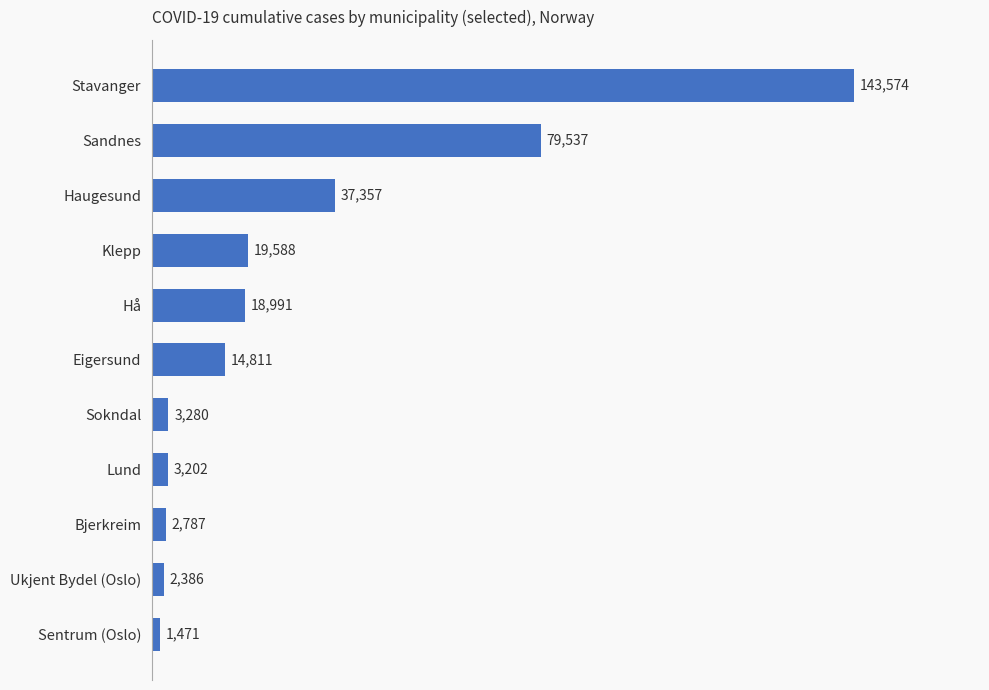

Are the bars grouped side by side (vs. stacked)?

No